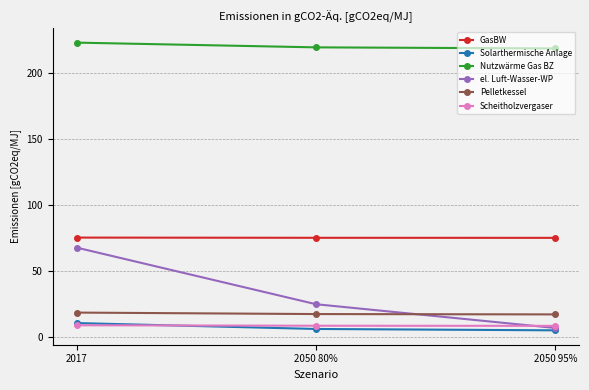

What is the difference between the maximum and minimum values in the GasBW series?

0.2